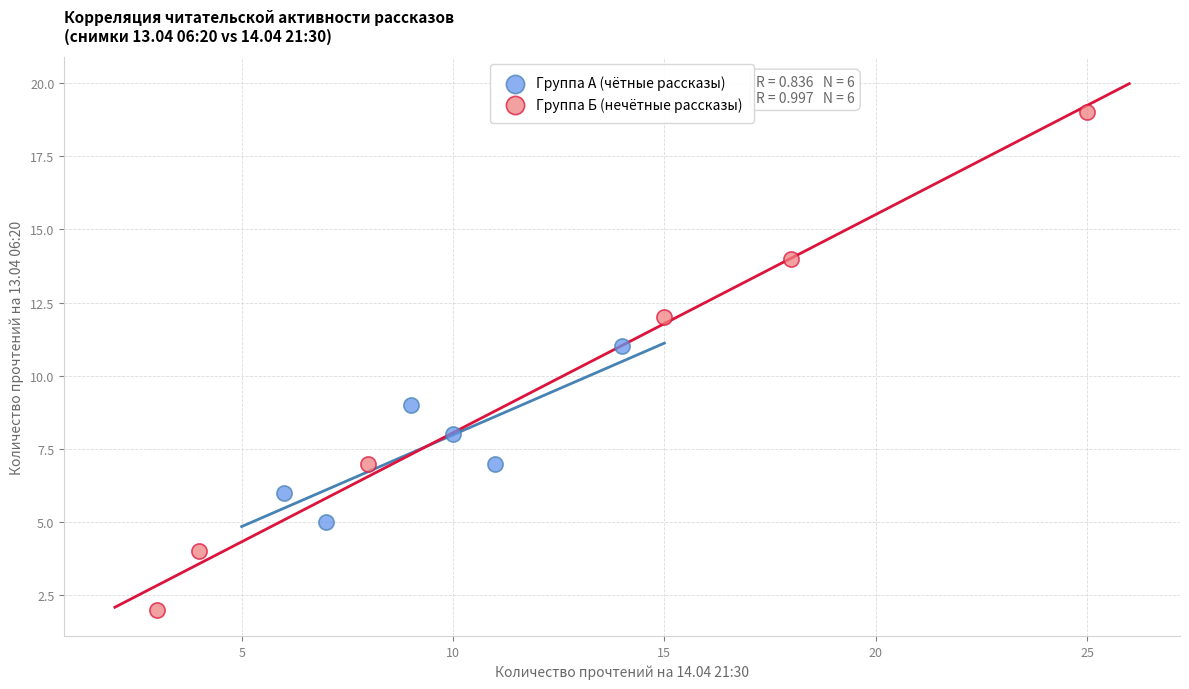

Which series has the largest Y range (max minus min)?

Группа Б (нечётные рассказы)